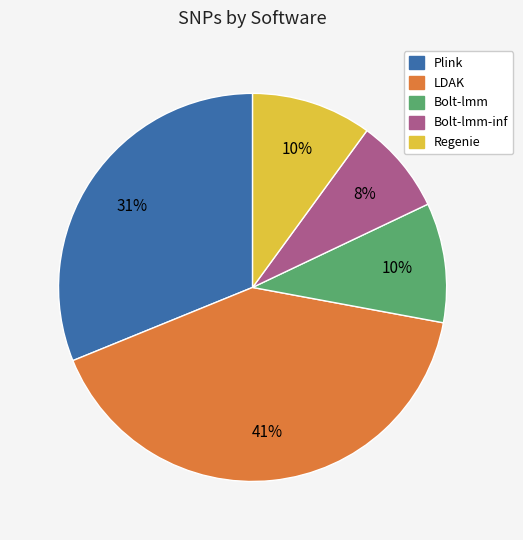

Count the number of slices in the pie.

5